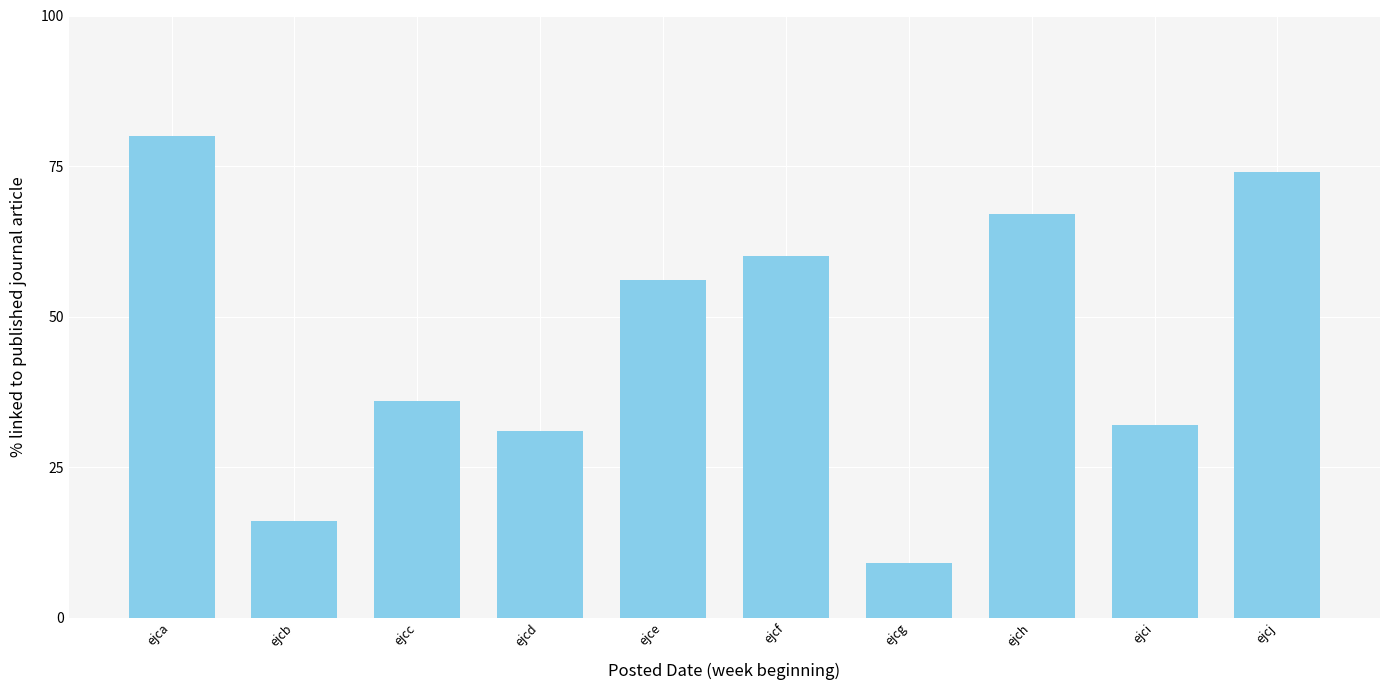

Rank the categories by value from lowest to highest.

ejcg, ejcb, ejcd, ejci, ejcc, ejce, ejcf, ejch, ejcj, ejca